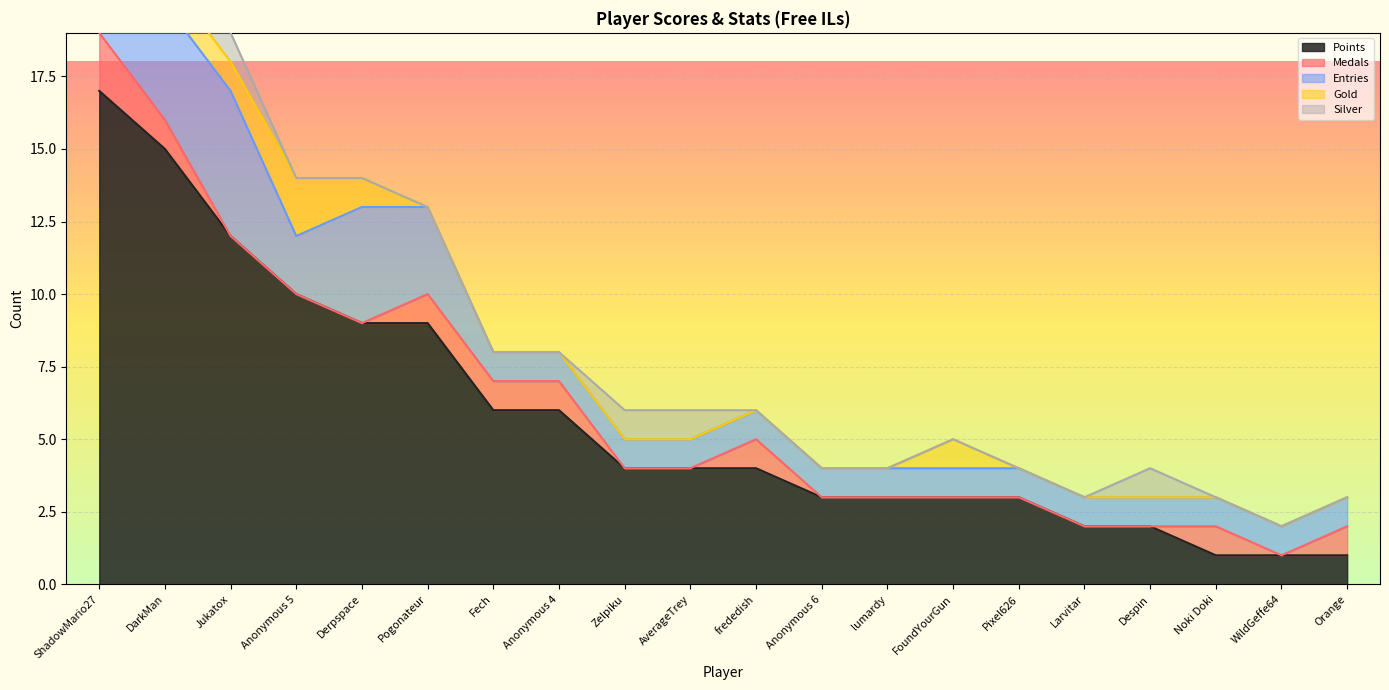

The Points series shows 10 at Anonymous 4. True or false?

False